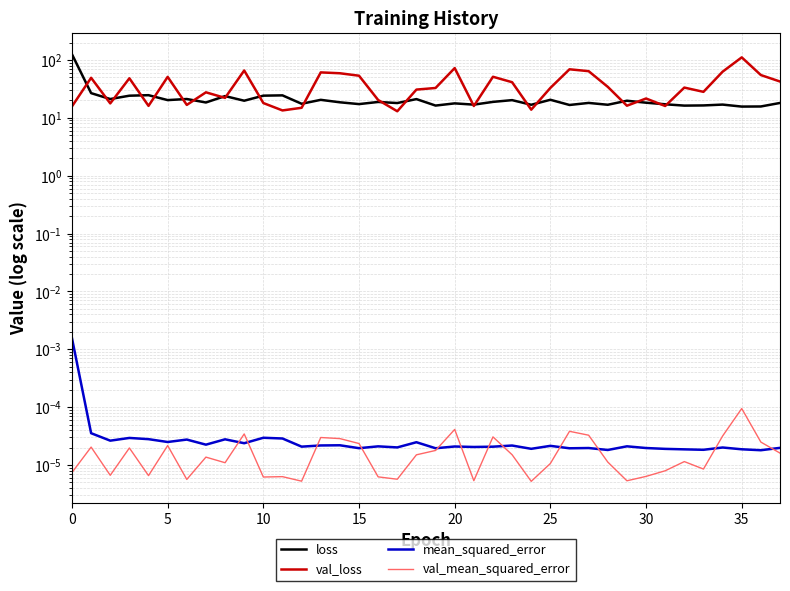

Which series has the largest range (max minus min)?

loss